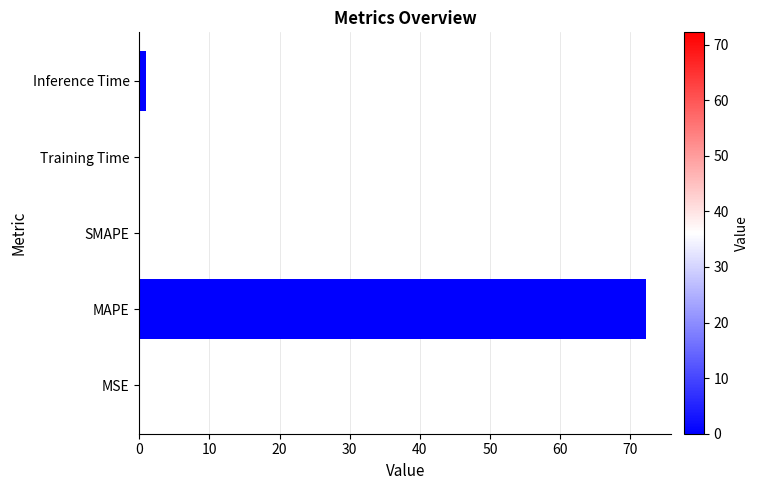

What is the greatest value displayed?

72.2